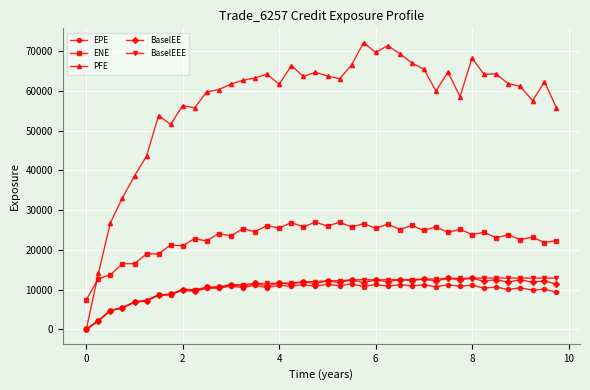

True or false: BaselEE and ENE cross at least once.

False